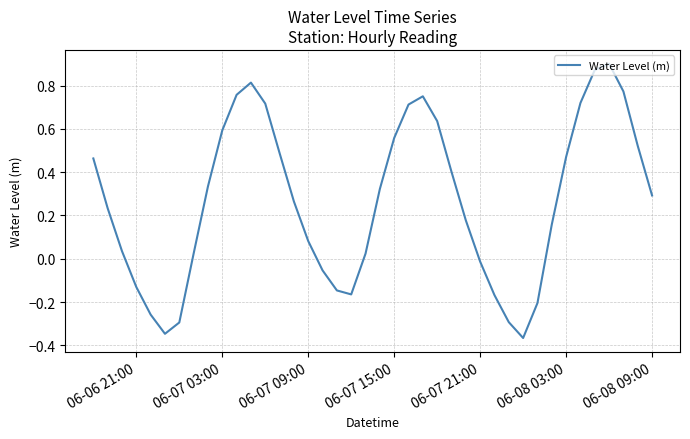

What is the difference between the maximum and minimum values?

1.3